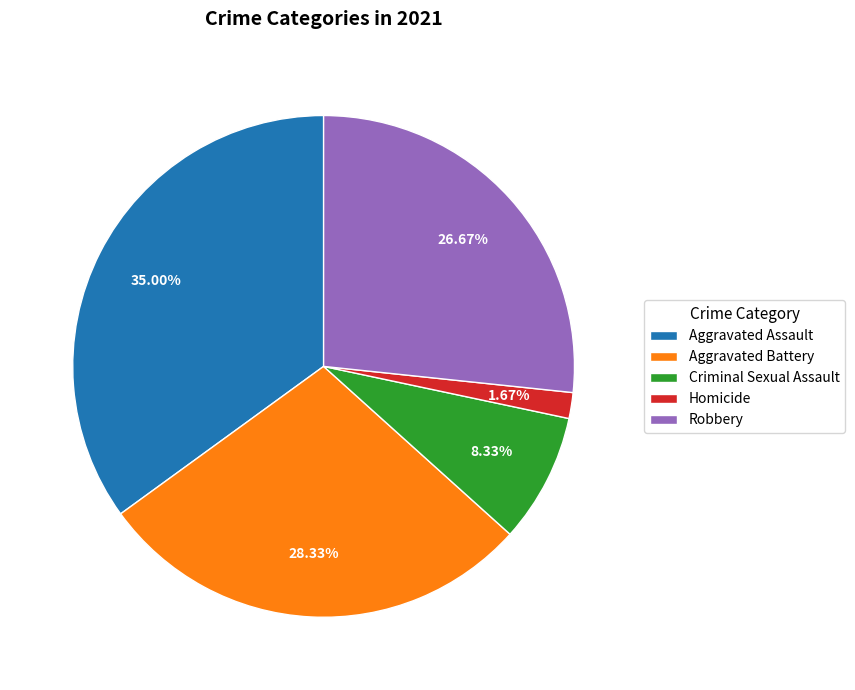

Is it true that Criminal Sexual Assault is 20% of the pie?

False